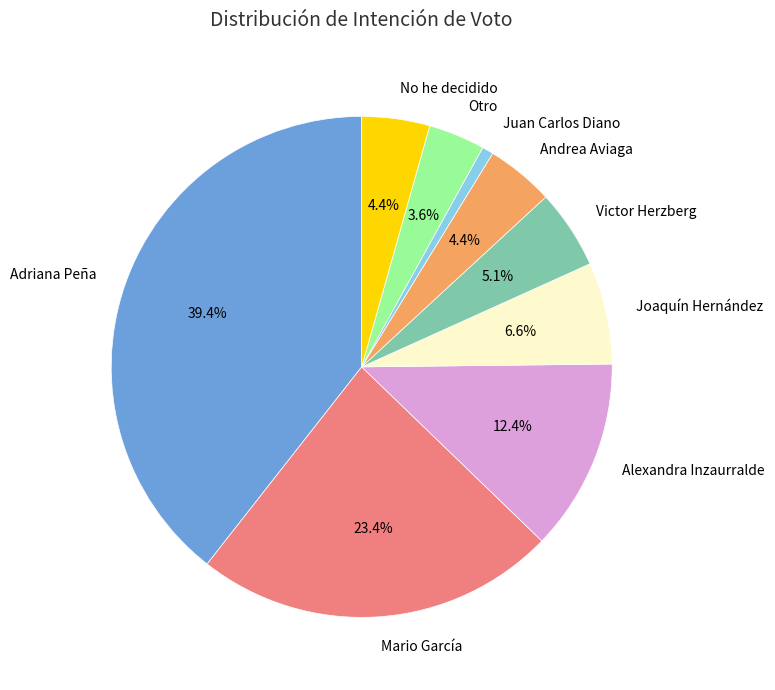

To the nearest percent, what is the average slice percentage?

11%